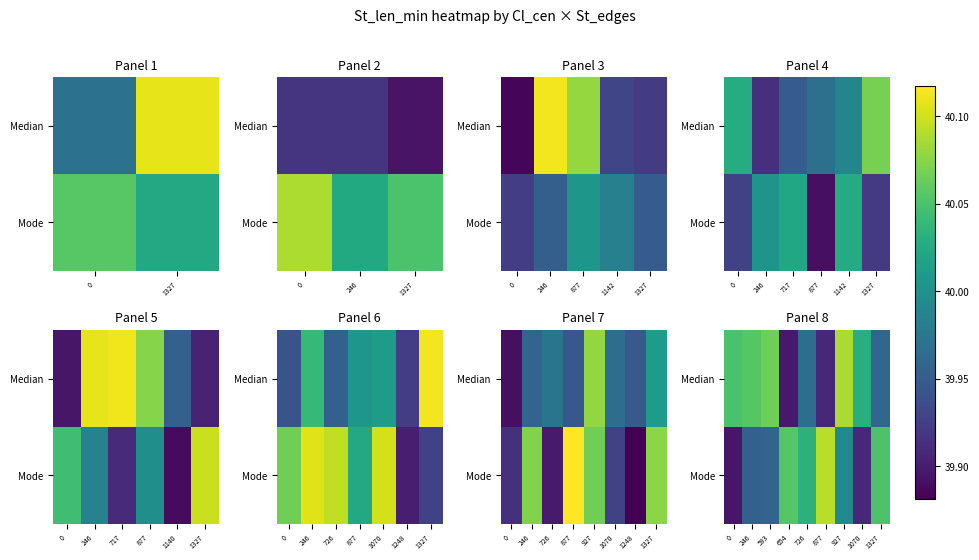

What is the maximum value shown in the chart?

40.1